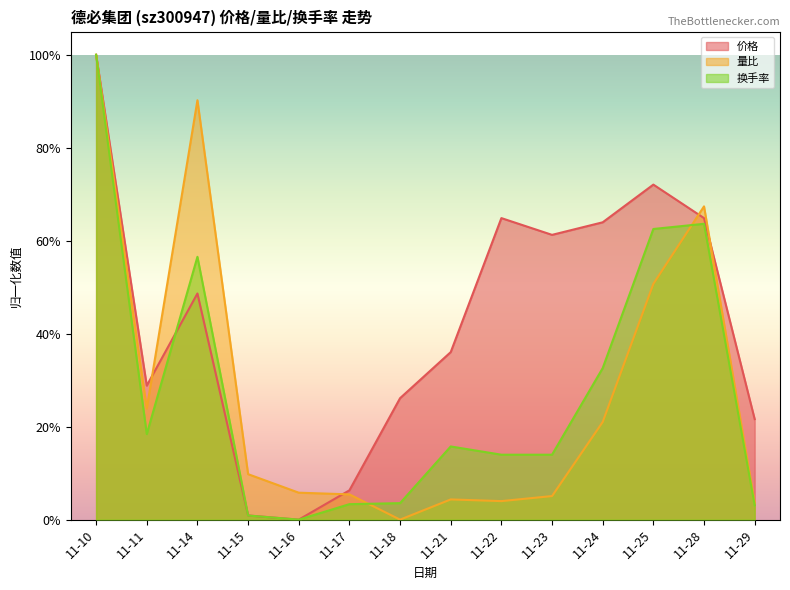

At which category is the sum across all series the highest?

11-10